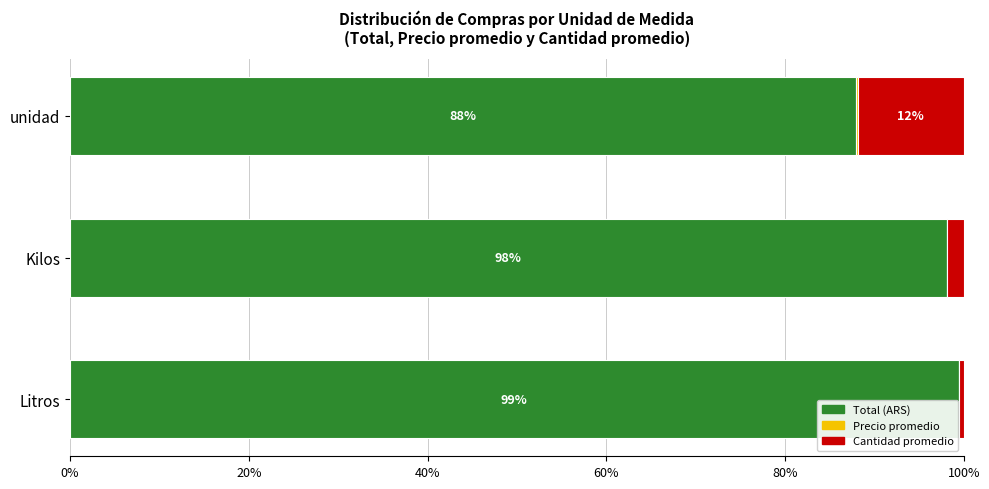

What is the sum of all Total (ARS) values?

285.4